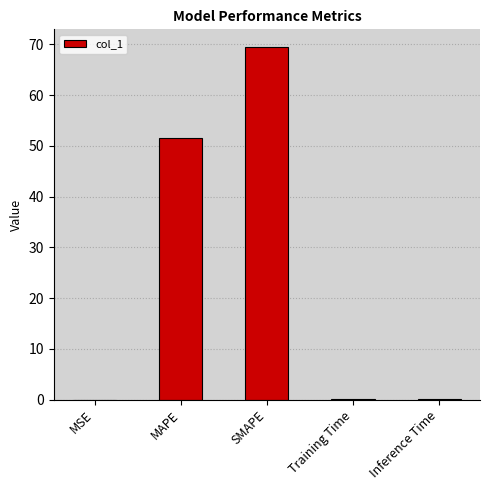

Between SMAPE and Training Time, which is larger?

SMAPE